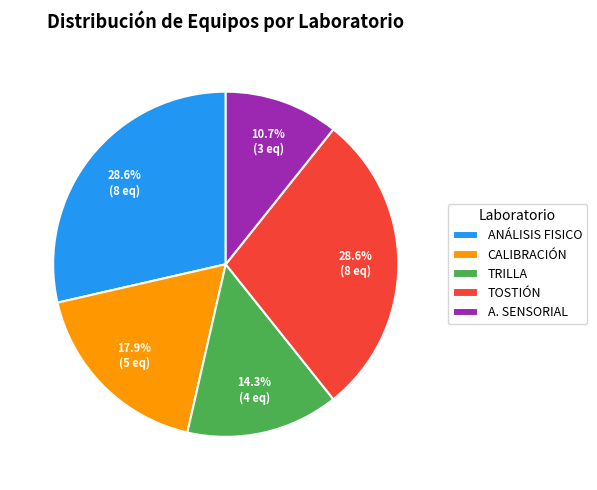

To the nearest percent, what is the difference between the ANÁLISIS FISICO and A. SENSORIAL slice percentages?

18%